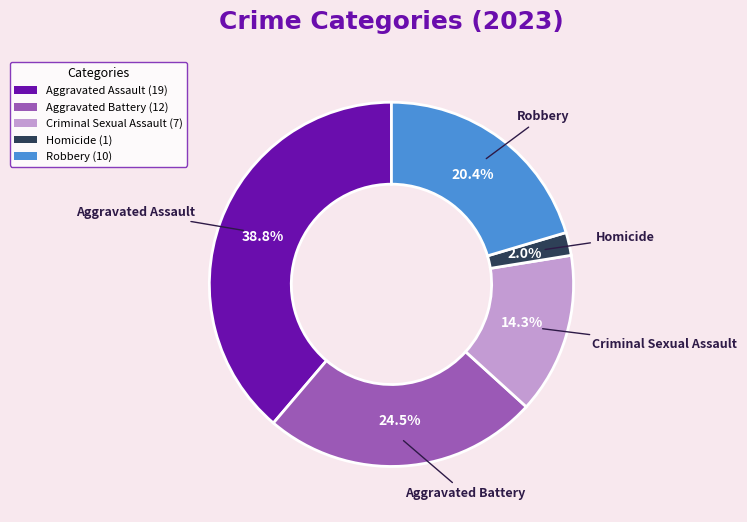

To the nearest percent, what is the average slice percentage?

20%